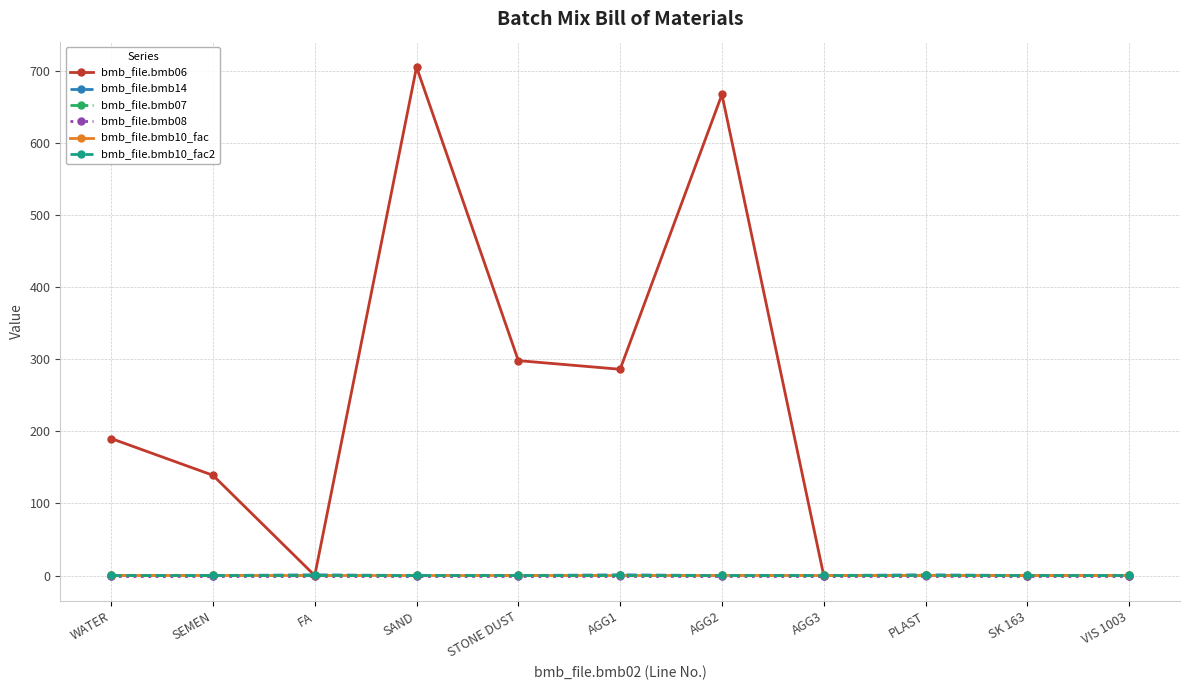

At SK 163, list the series in order from largest to smallest.

bmb_file.bmb07, bmb_file.bmb10_fac, bmb_file.bmb10_fac2, bmb_file.bmb06, bmb_file.bmb14, bmb_file.bmb08